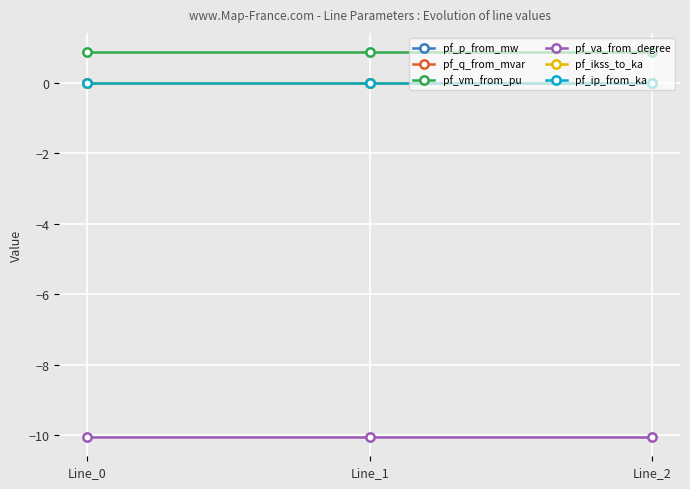

Does the chart have visible grid lines?

Yes